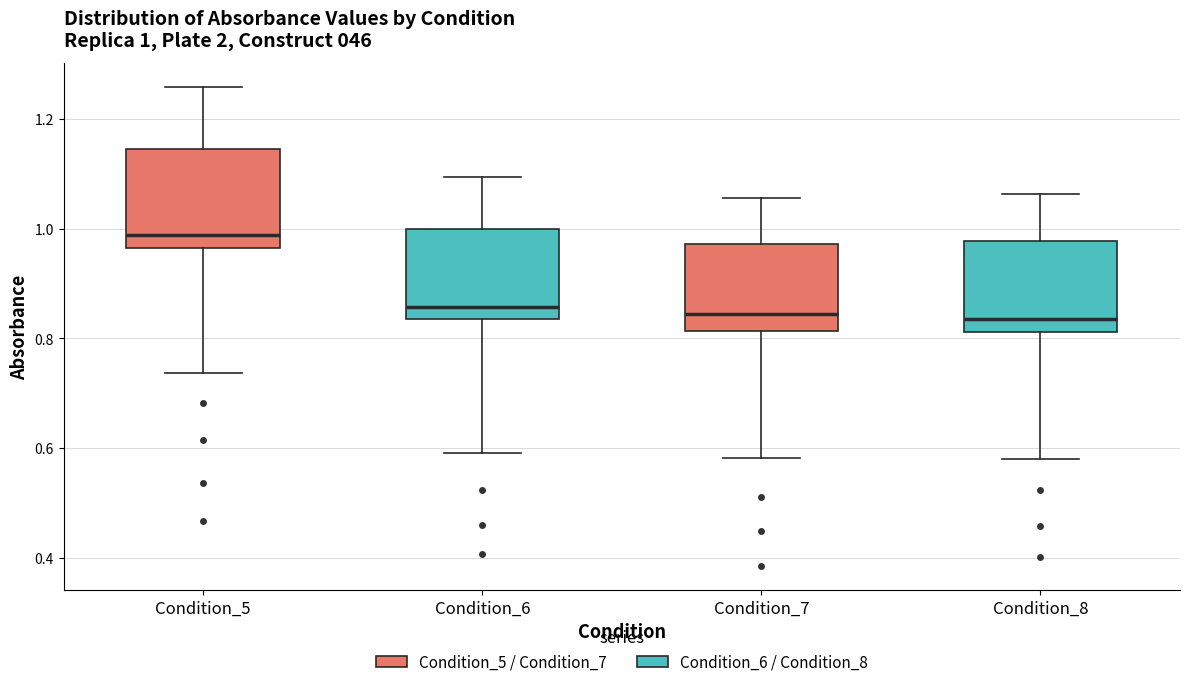

Which box's median line is the highest?

Condition_5